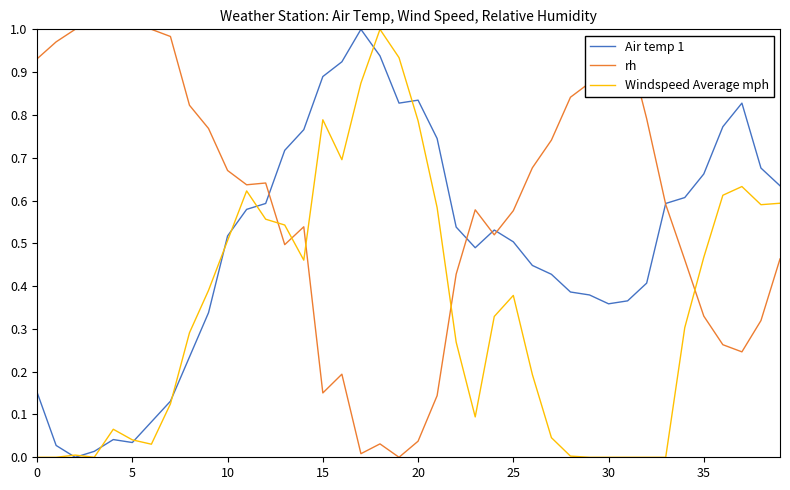

List the series in order of their overall mean, highest first.

rh, Air temp 1, Windspeed Average mph